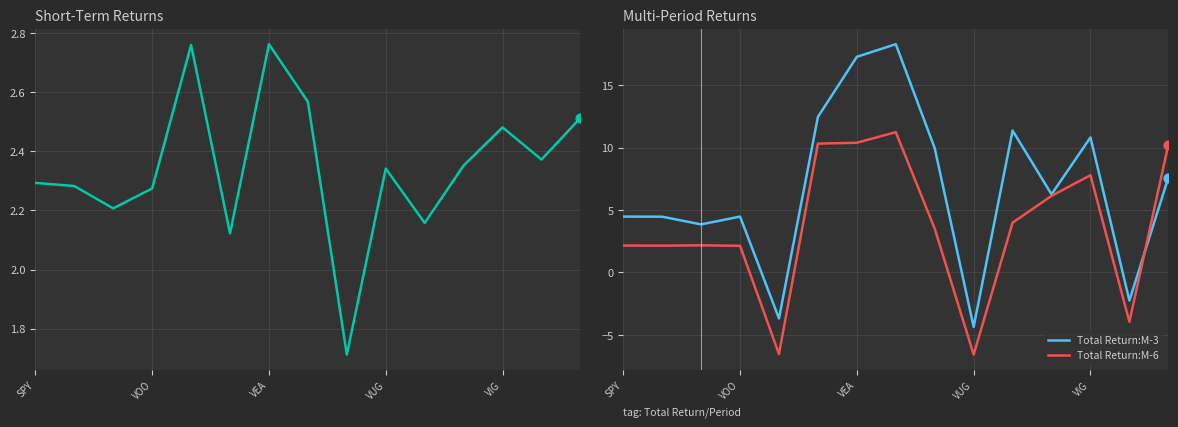

At which category is the sum across all series the highest?

7